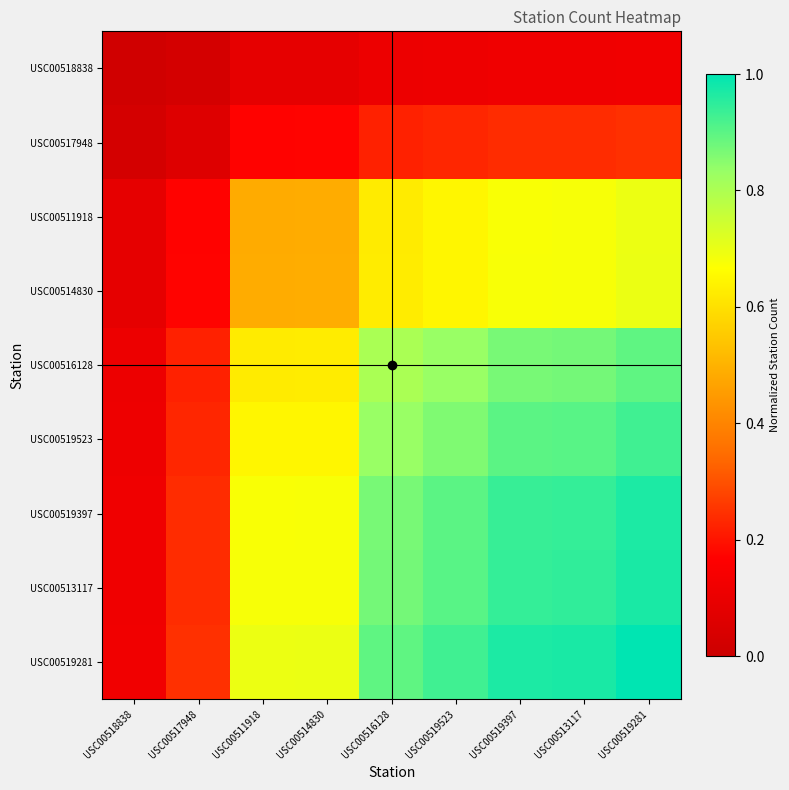

Reading left to right, extract all data points from this chart.

USC00518838: USC00518838=0.0	USC00517948=0.0	USC00511918=0.1	USC00514830=0.1	USC00516128=0.1	USC00519523=0.1	USC00519397=0.1	USC00513117=0.1	USC00519281=0.1
USC00517948: USC00518838=0.0	USC00517948=0.1	USC00511918=0.2	USC00514830=0.2	USC00516128=0.2	USC00519523=0.2	USC00519397=0.2	USC00513117=0.2	USC00519281=0.2
USC00511918: USC00518838=0.1	USC00517948=0.2	USC00511918=0.5	USC00514830=0.5	USC00516128=0.6	USC00519523=0.6	USC00519397=0.7	USC00513117=0.7	USC00519281=0.7
USC00514830: USC00518838=0.1	USC00517948=0.2	USC00511918=0.5	USC00514830=0.5	USC00516128=0.6	USC00519523=0.6	USC00519397=0.7	USC00513117=0.7	USC00519281=0.7
USC00516128: USC00518838=0.1	USC00517948=0.2	USC00511918=0.6	USC00514830=0.6	USC00516128=0.8	USC00519523=0.8	USC00519397=0.9	USC00513117=0.9	USC00519281=0.9
USC00519523: USC00518838=0.1	USC00517948=0.2	USC00511918=0.6	USC00514830=0.6	USC00516128=0.8	USC00519523=0.9	USC00519397=0.9	USC00513117=0.9	USC00519281=0.9
USC00519397: USC00518838=0.1	USC00517948=0.2	USC00511918=0.7	USC00514830=0.7	USC00516128=0.9	USC00519523=0.9	USC00519397=0.9	USC00513117=0.9	USC00519281=1.0
USC00513117: USC00518838=0.1	USC00517948=0.2	USC00511918=0.7	USC00514830=0.7	USC00516128=0.9	USC00519523=0.9	USC00519397=0.9	USC00513117=0.9	USC00519281=1.0
USC00519281: USC00518838=0.1	USC00517948=0.2	USC00511918=0.7	USC00514830=0.7	USC00516128=0.9	USC00519523=0.9	USC00519397=1.0	USC00513117=1.0	USC00519281=1.0